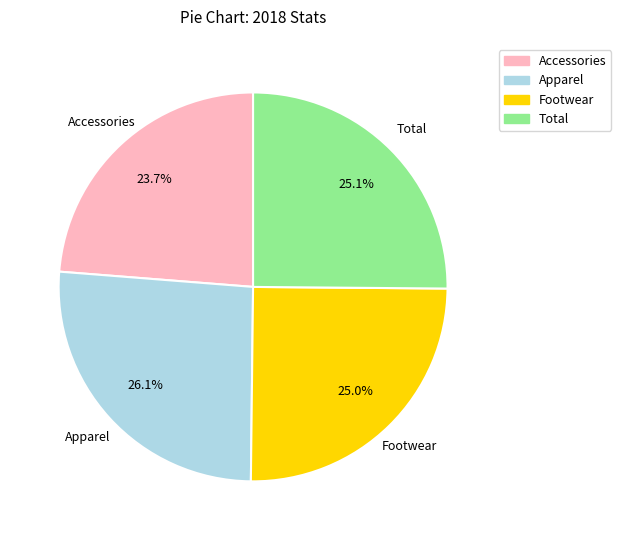

The Accessories slice represents 38% of the pie. True or false?

False